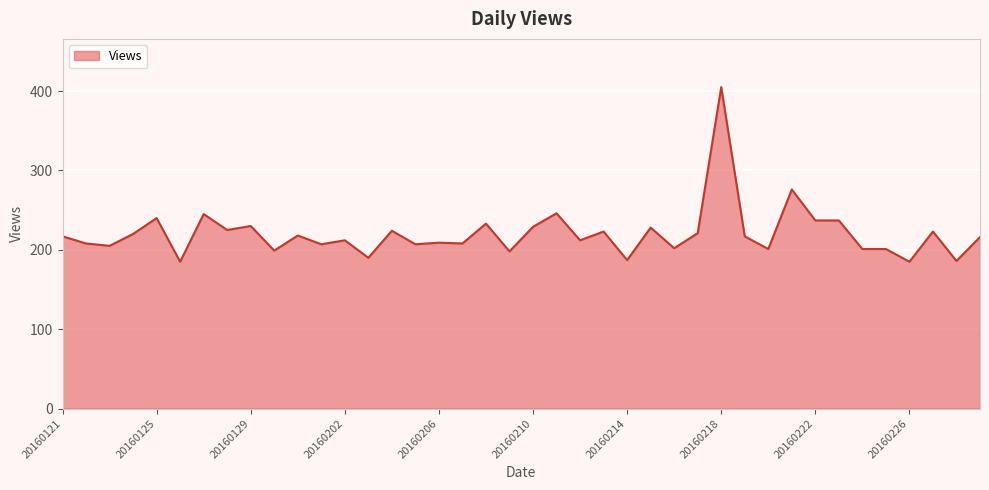

What is the smallest value displayed?

185